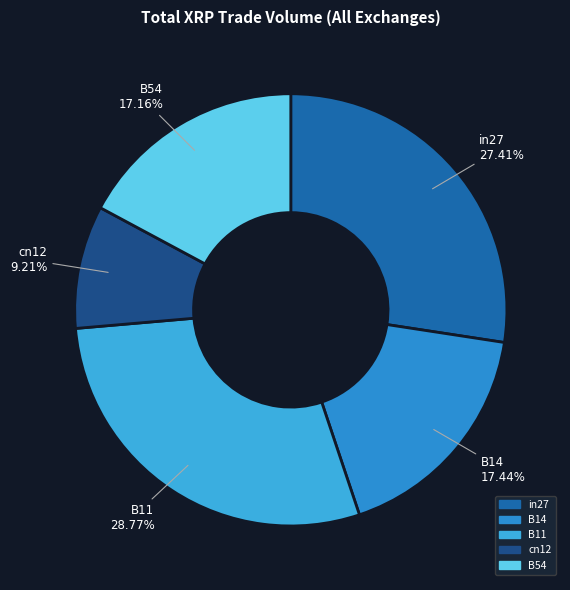

The B11 slice represents 29% of the pie. True or false?

True